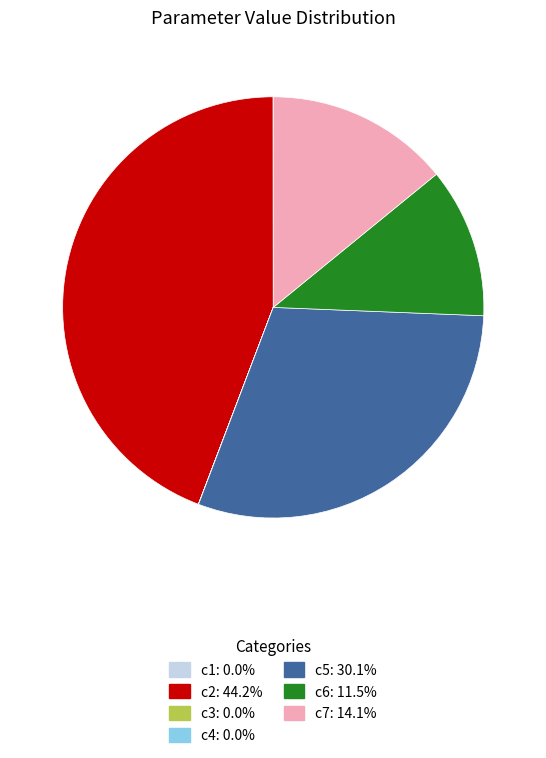

What is the largest slice in the pie chart?

c2